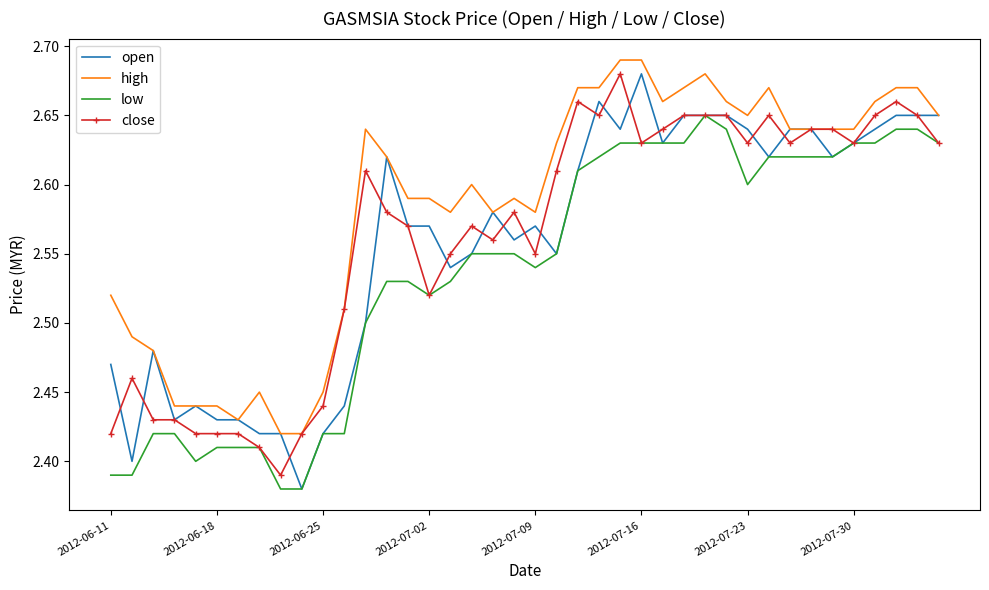

Which series has the largest total across all categories?

high